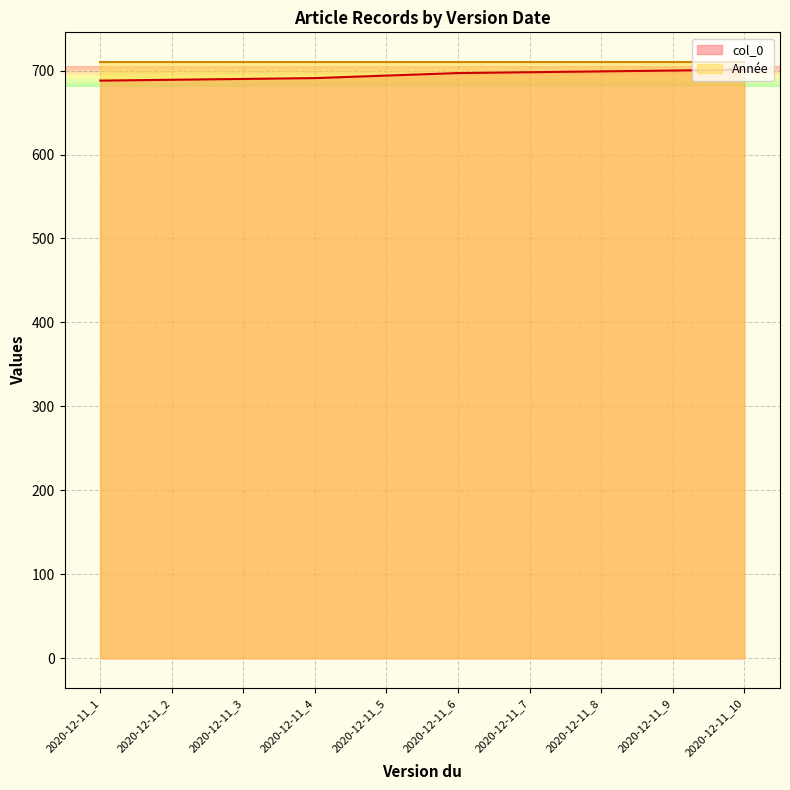

True or false: the data shows 411 at 2020-12-11_10.

False